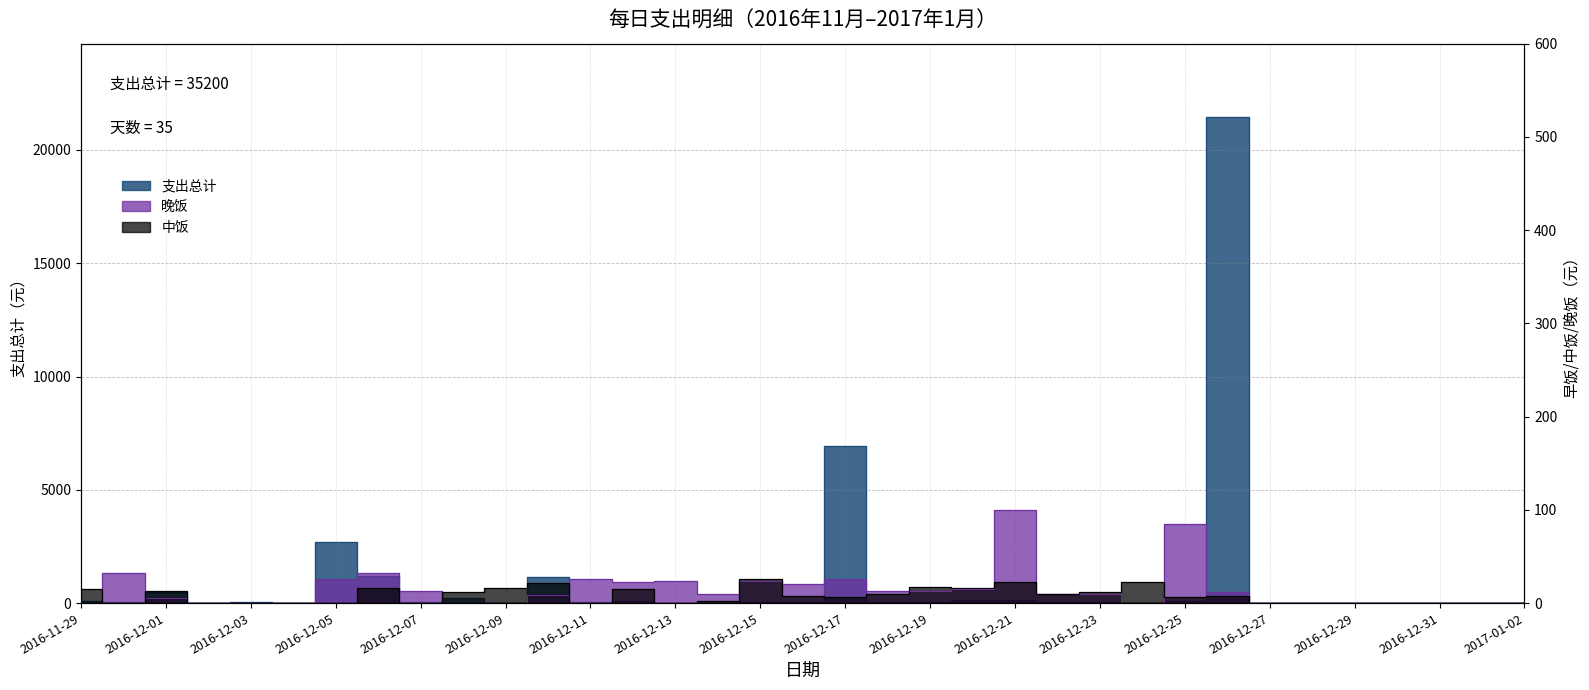

Does the chart have visible grid lines?

Yes